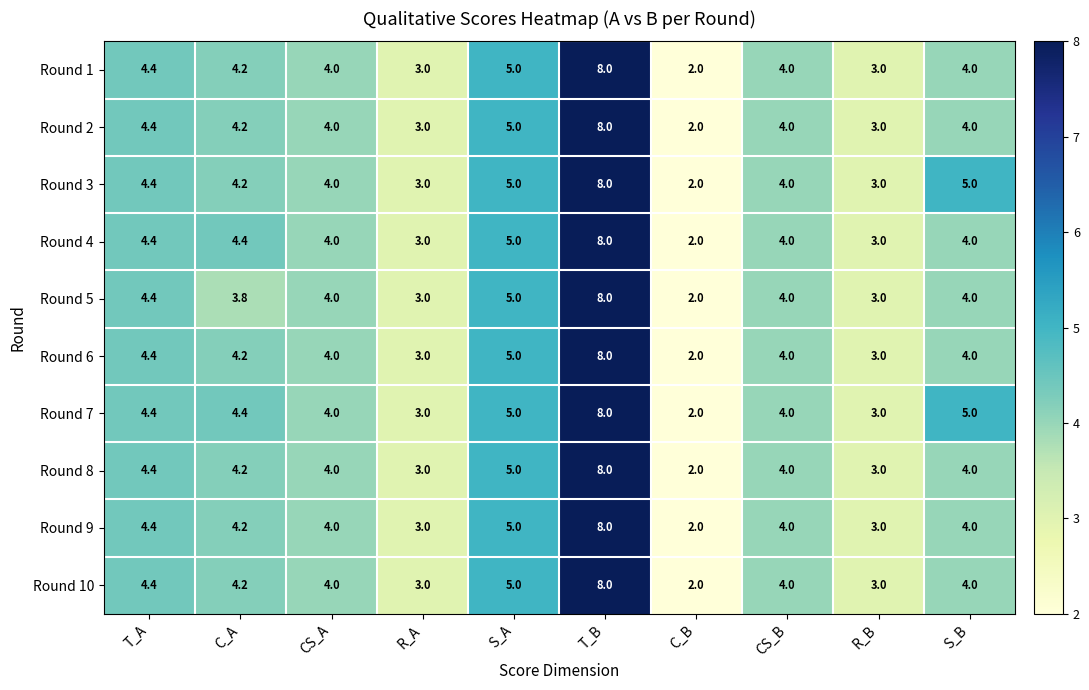

What is the difference between the second highest and second lowest values in the Round 10 series?

2.0